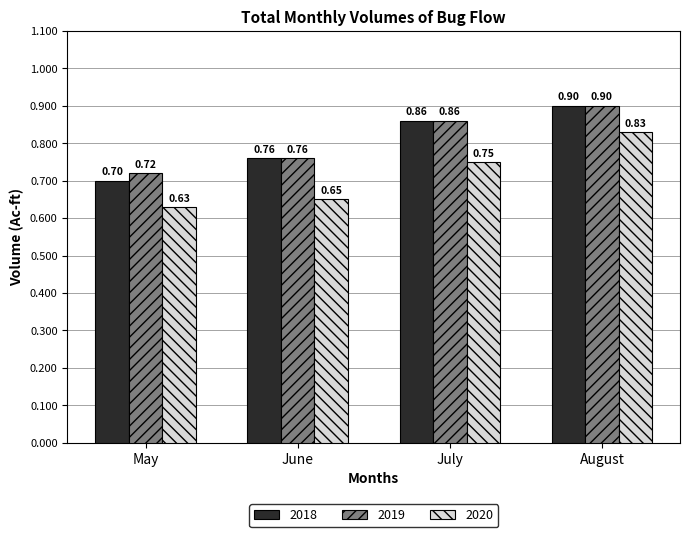

How many bars are there in total?

12